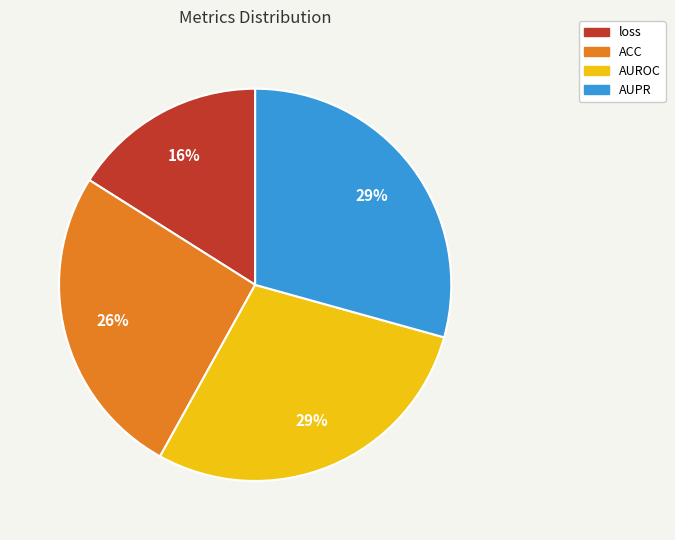

To the nearest percent, what is the difference between the AUROC and loss slice percentages?

13%